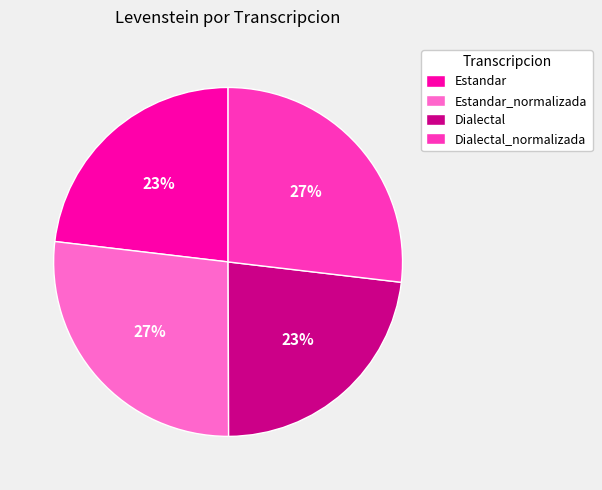

What percentage is the Dialectal slice, to the nearest percent?

23%